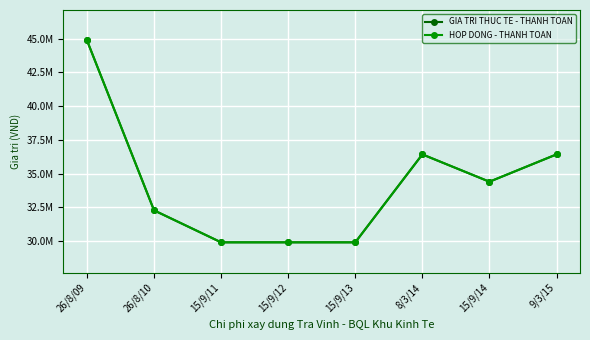

Where is HOP DONG - THANH TOAN nearest to the value 37400000?

8/3/14